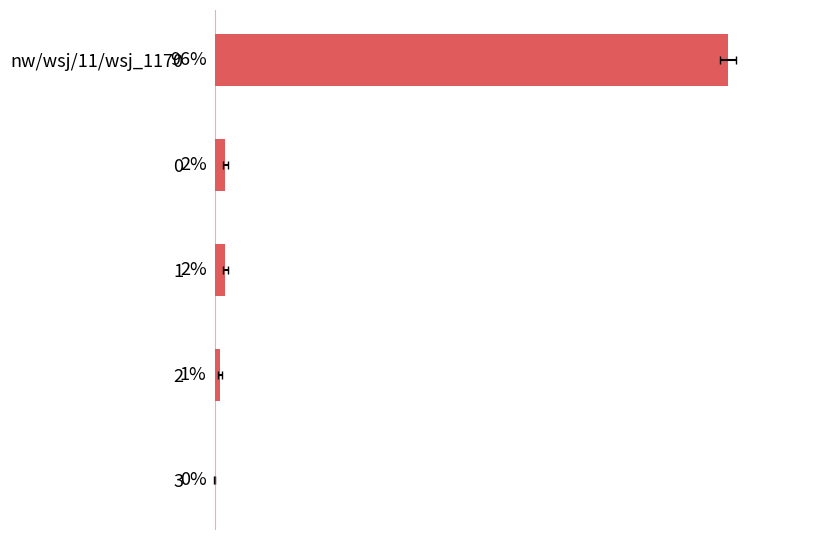

What is the difference between the maximum and minimum values?

96